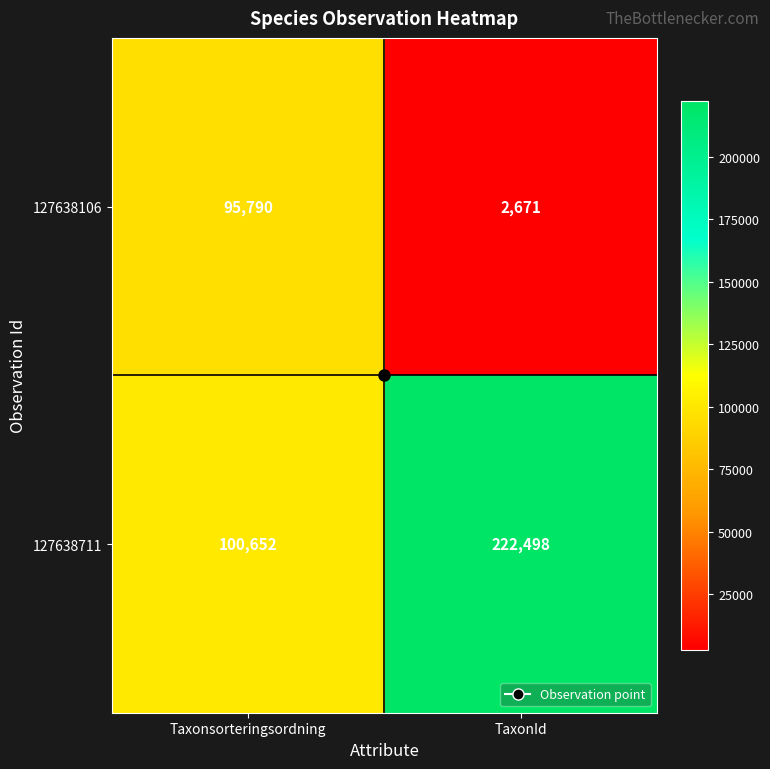

Rank the series at Taxonsorteringsordning from lowest to highest value.

127638106, 127638711